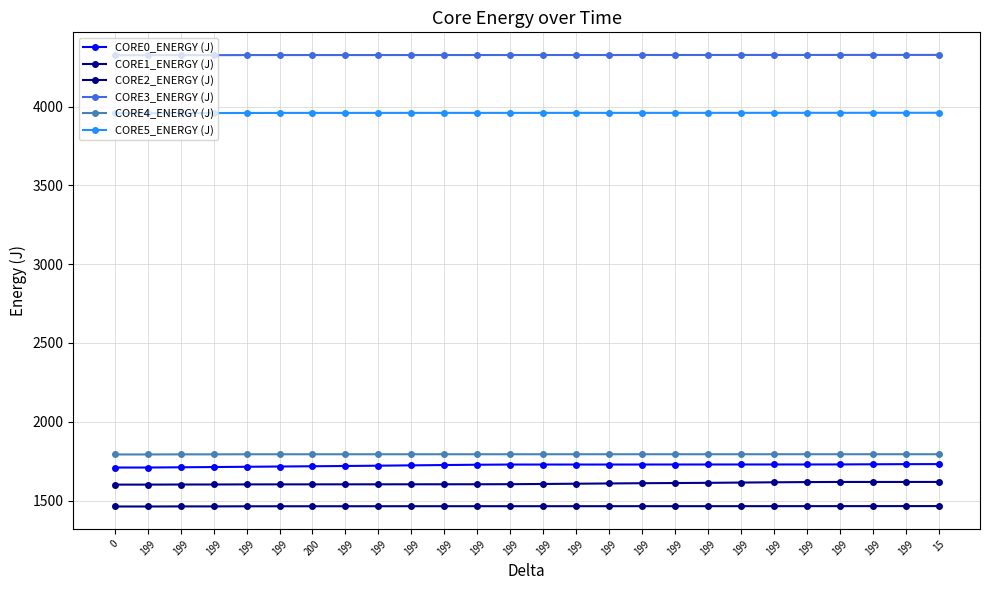

The CORE0_ENERGY (J) series shows 1709.7 at 199. True or false?

True